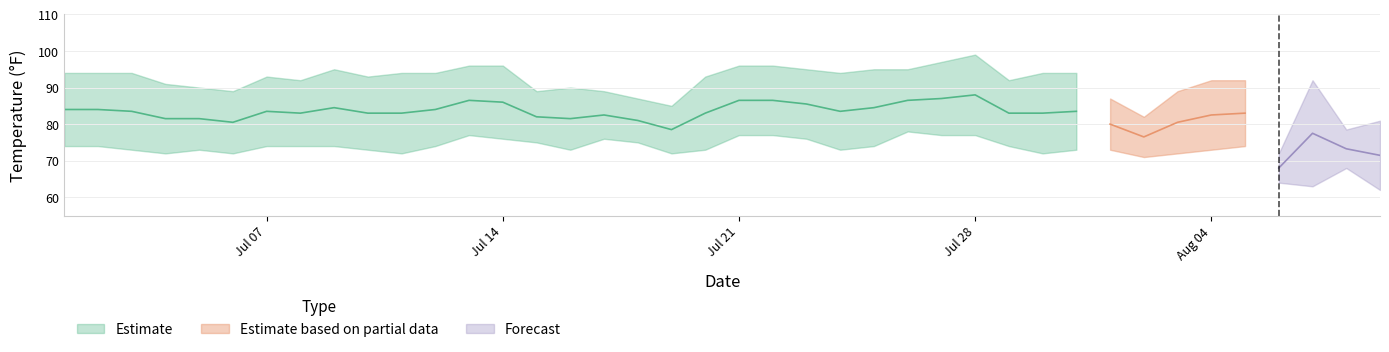

Which label corresponds to the largest value in the chart?

27